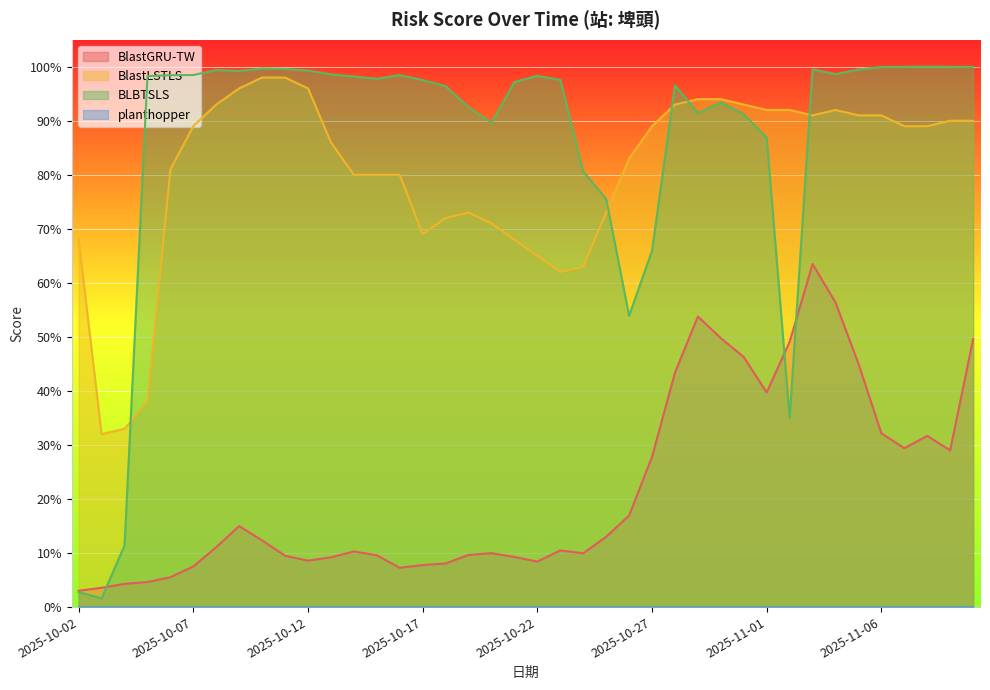

What is the label of the 32nd point from the right?

2025-10-10